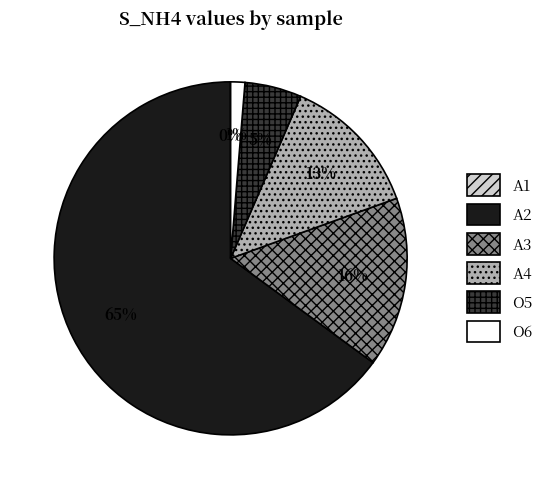

Is the sum of A3 and O6 greater than half?

No